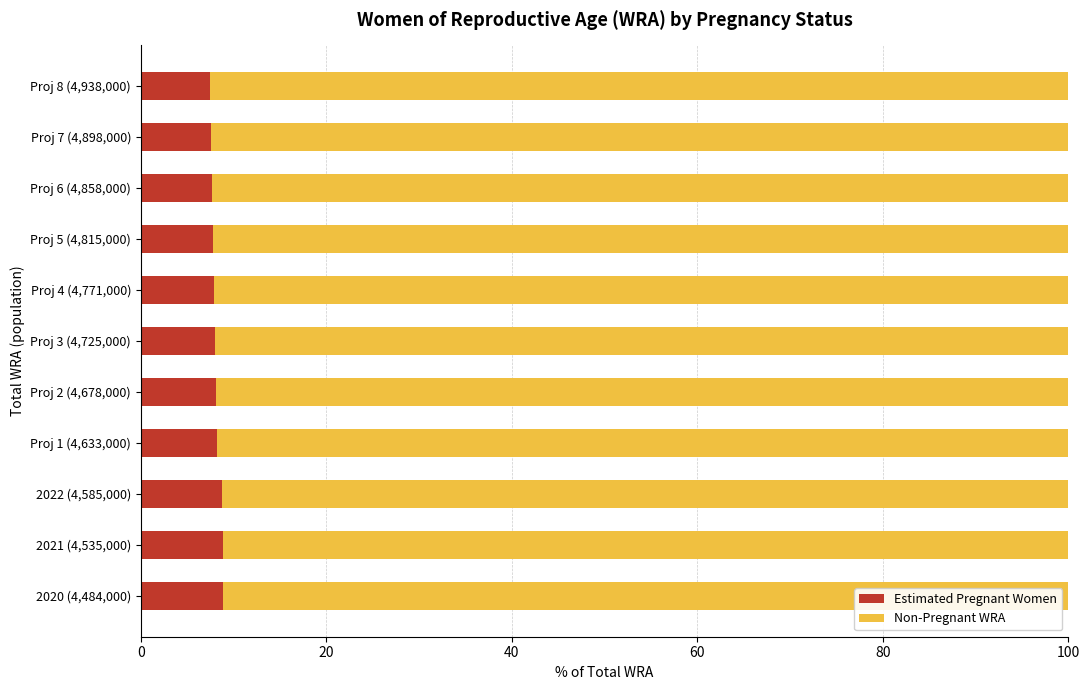

What is the total value across all series at Proj 1 (4,633,000)?

100.0